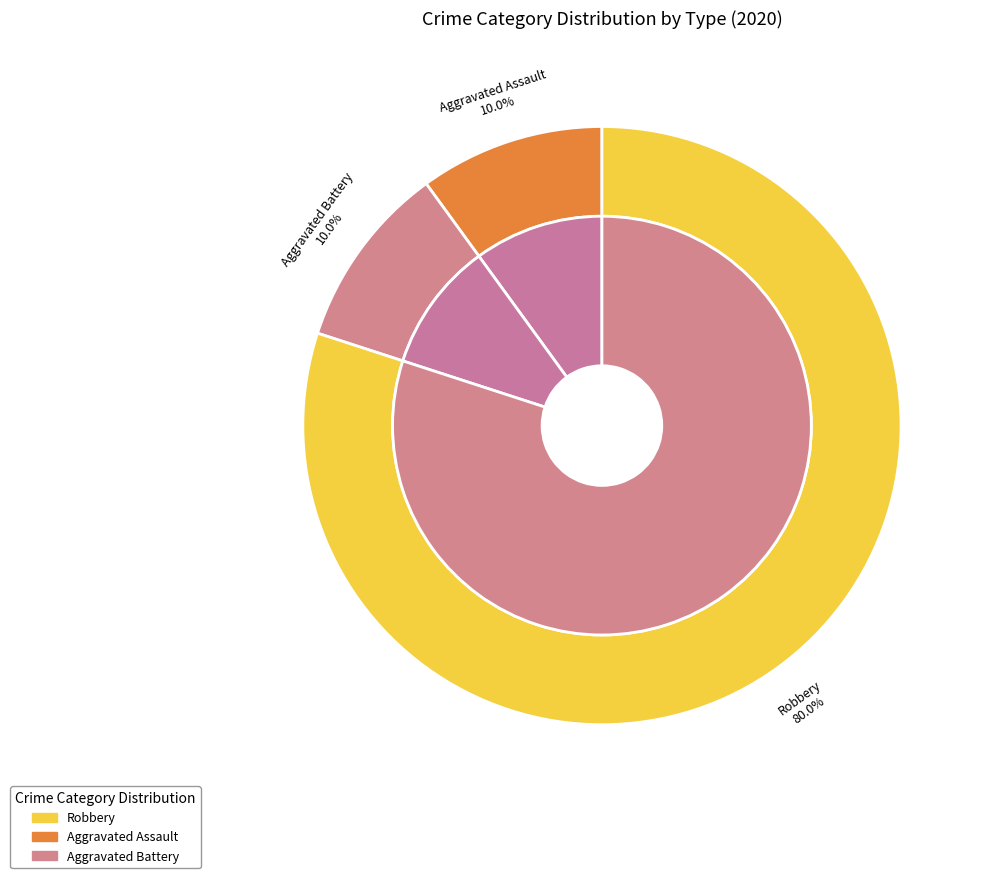

True or false: Homicide accounts for 14% of the total.

False